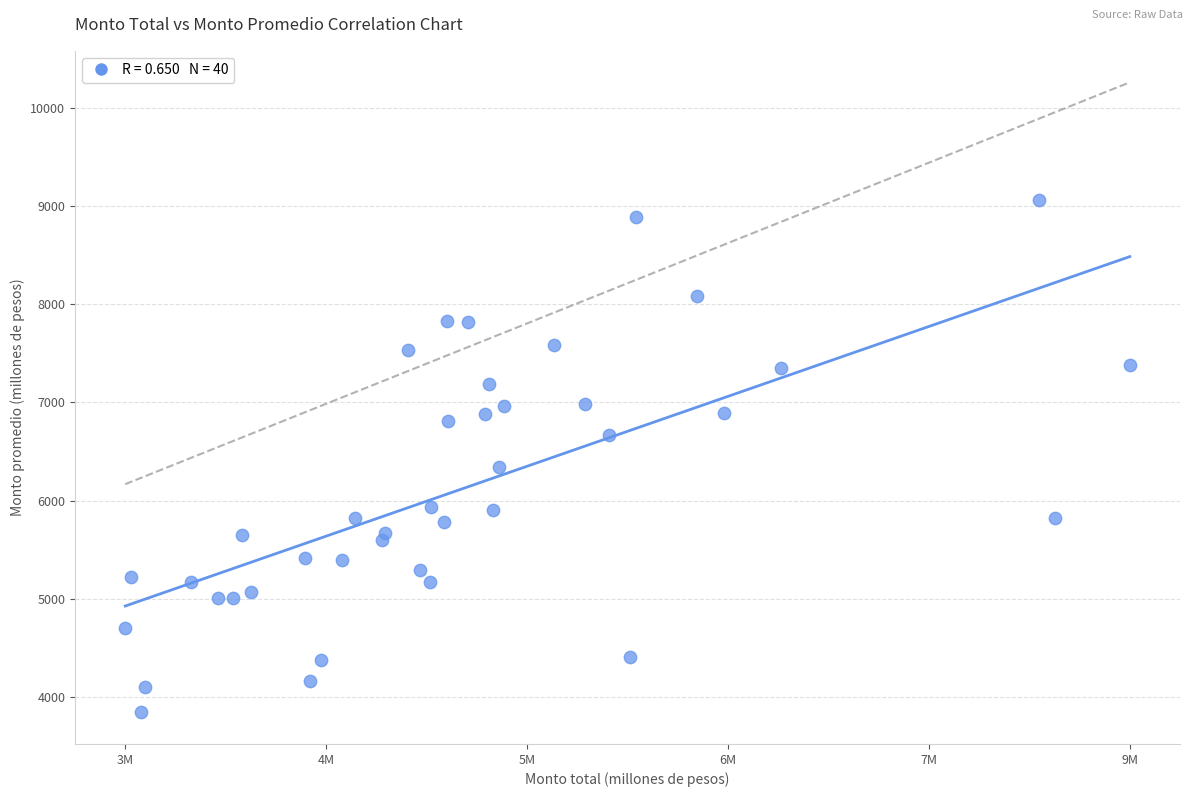

What is the range of X values (max minus min)?

5583604